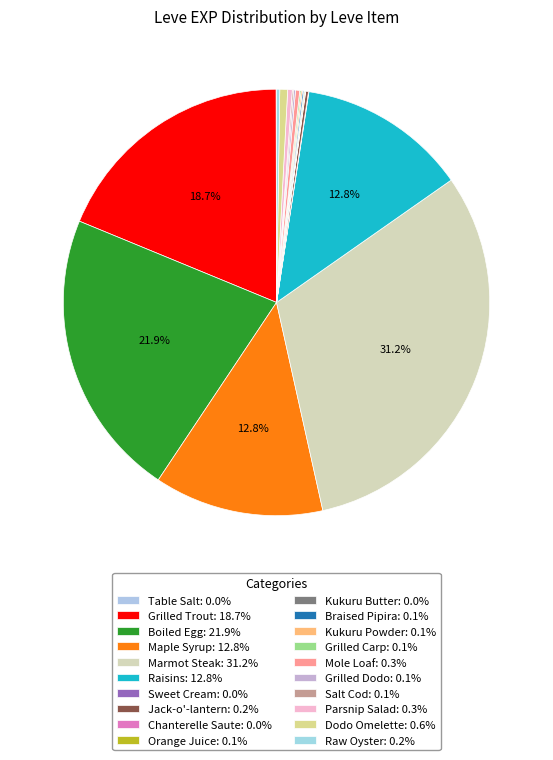

Between Parsnip Salad and Boiled Egg, which is larger?

Boiled Egg